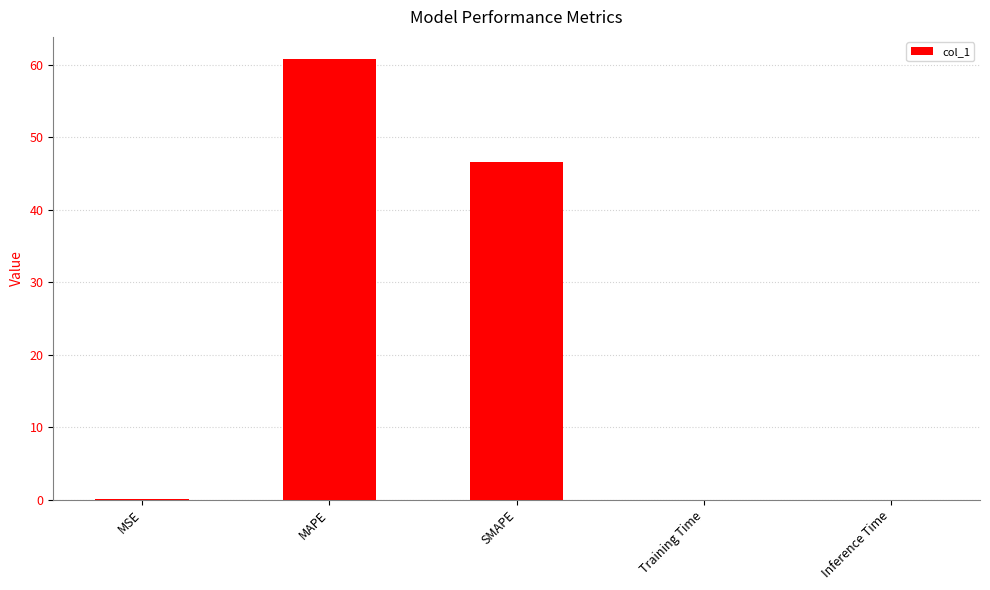

At which label is the value closest to 30?

SMAPE